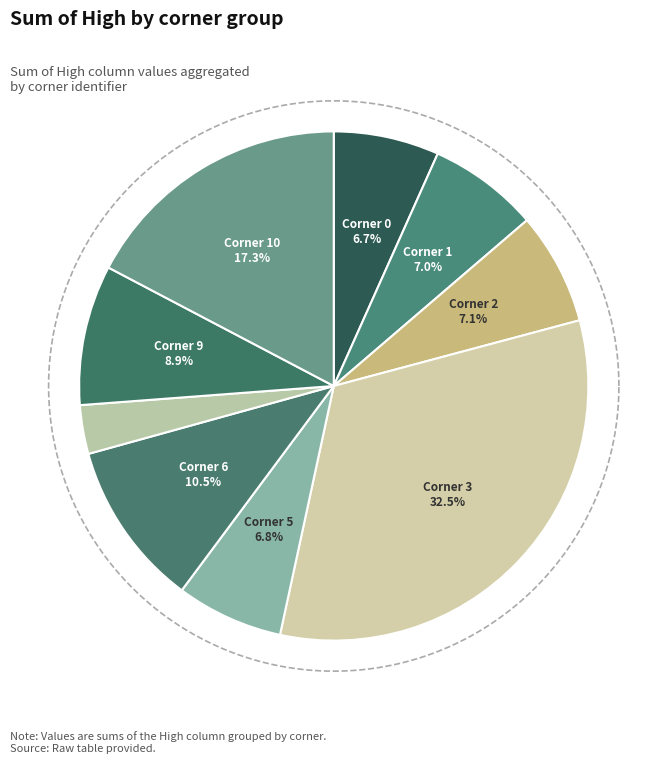

Combined, what portion of the pie is 2 and 5?

13.9%